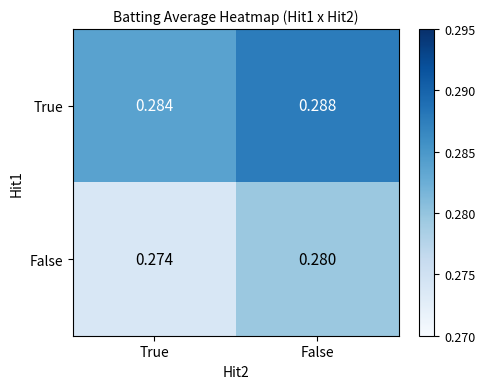

At which category is the sum across all series the highest?

False